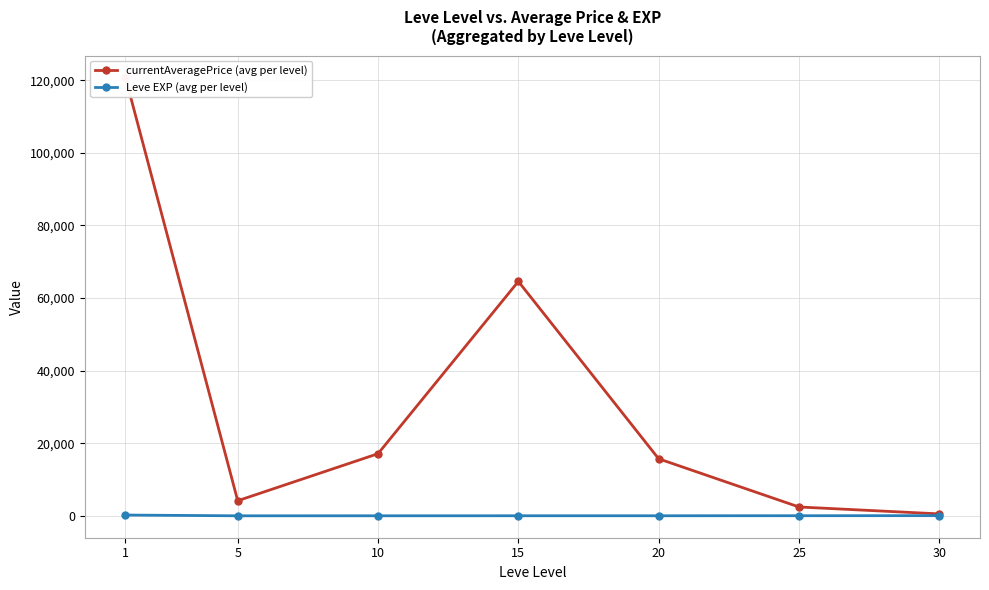

What is the average value of the Leve EXP (avg per level) series?

47.0